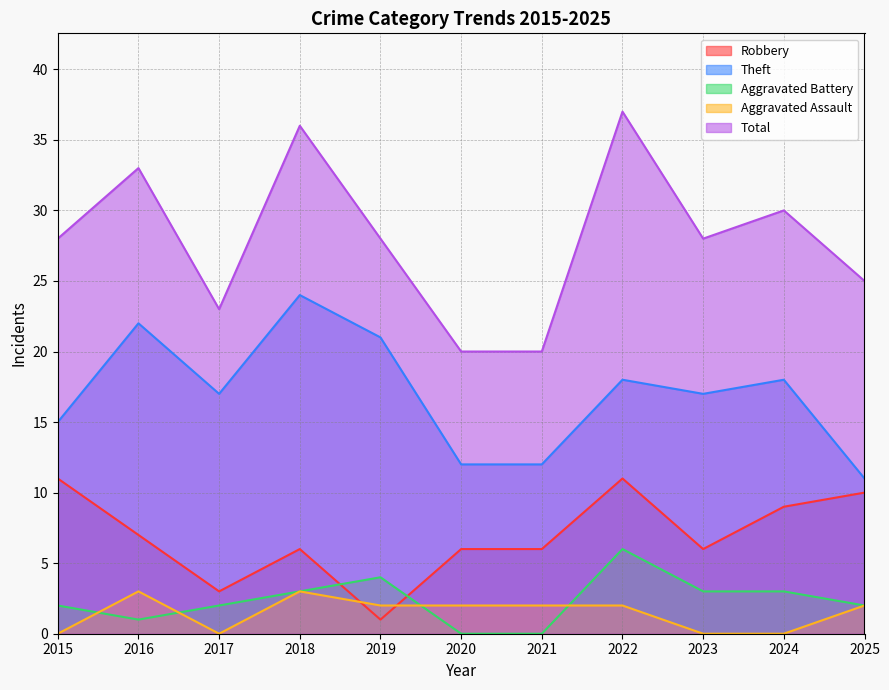

True or false: Total and Robbery intersect in this chart.

False